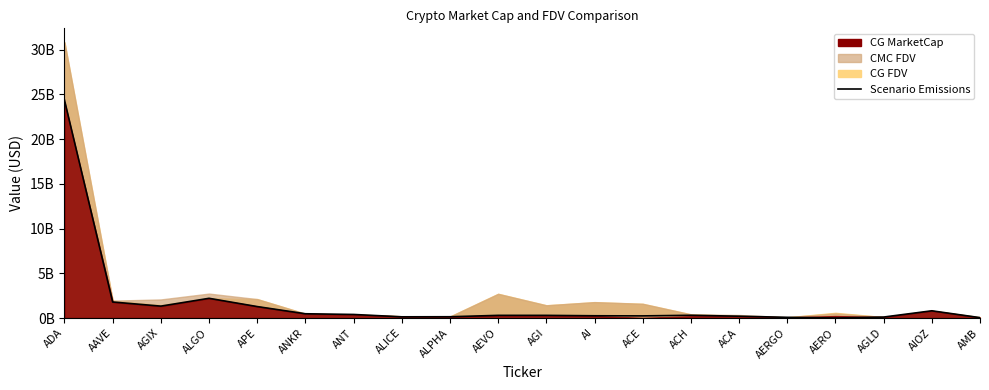

What is the change in value from AEVO to ACA?

-94143422.2